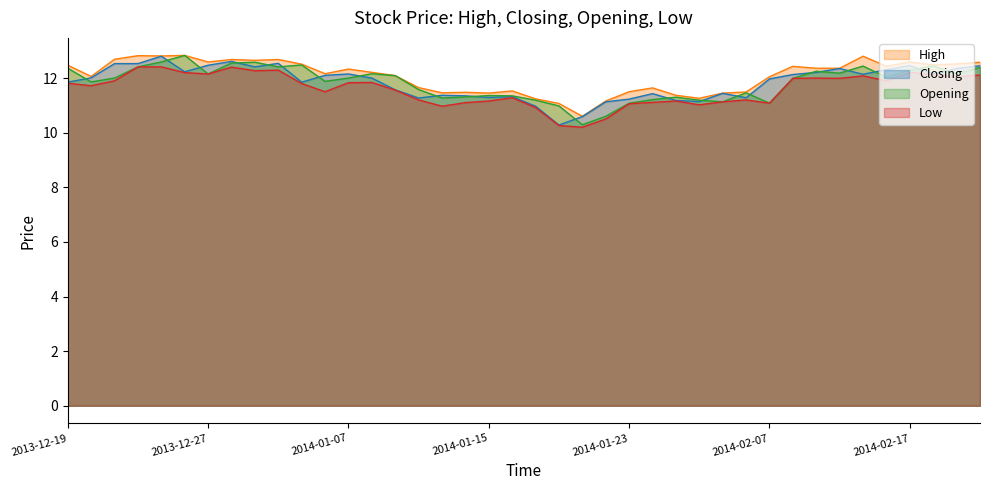

Count the number of data series in this chart.

4